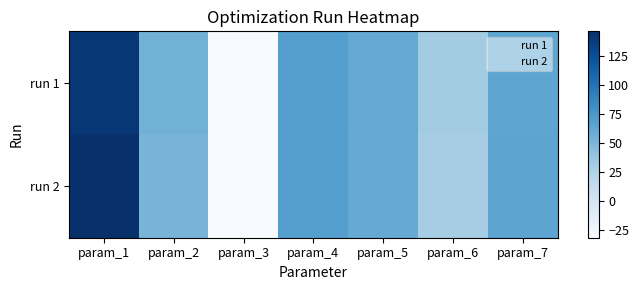

At param_5, list the series in order from smallest to largest.

run 2, run 1